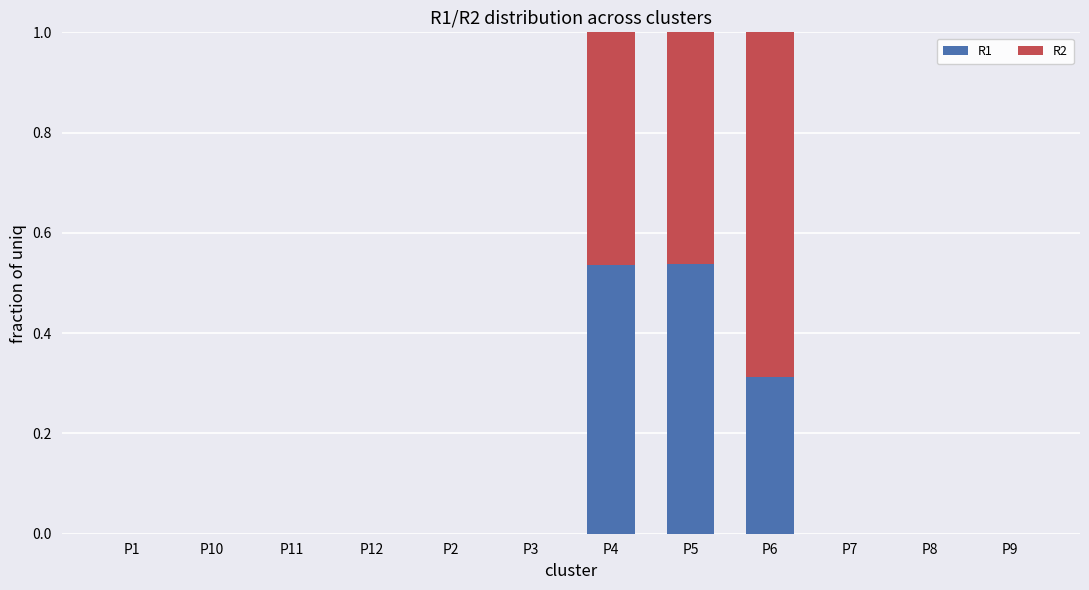

The value of R1 at P11 is 0.3. True or false?

False